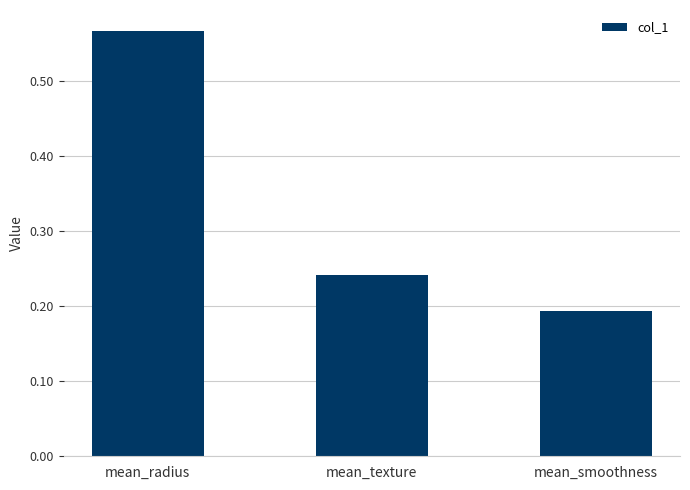

How many bars are there in total?

3